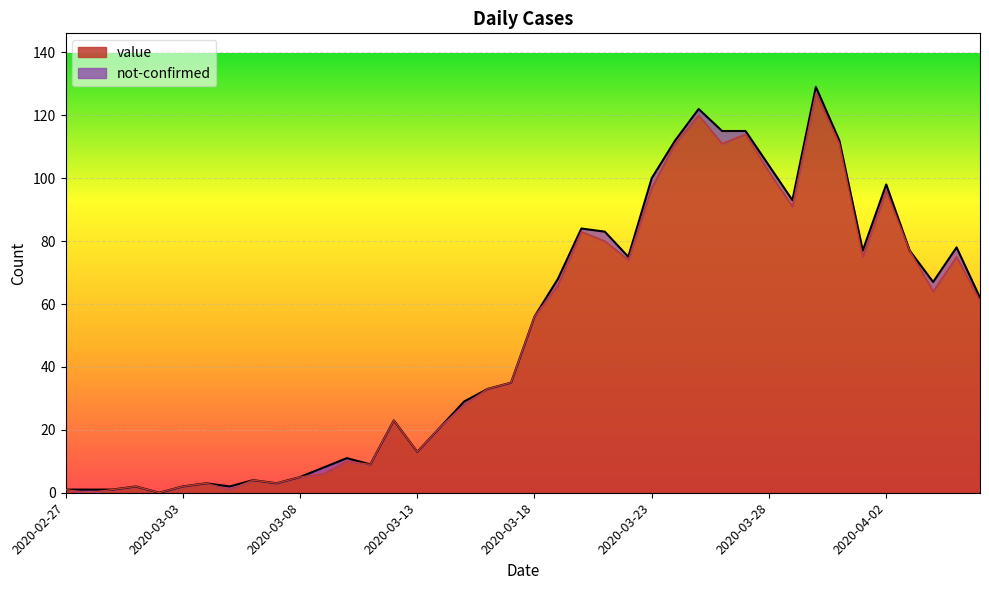

How many values exceed 56?

19